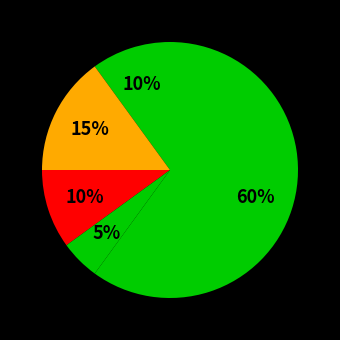

Count the number of slices in the pie.

5